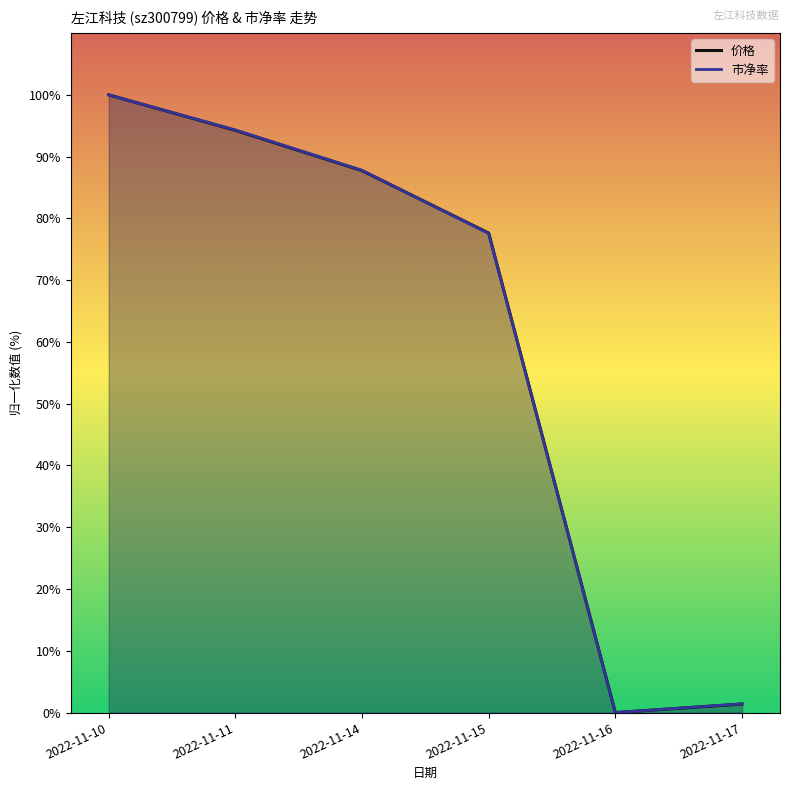

Count the number of categories in the chart.

6